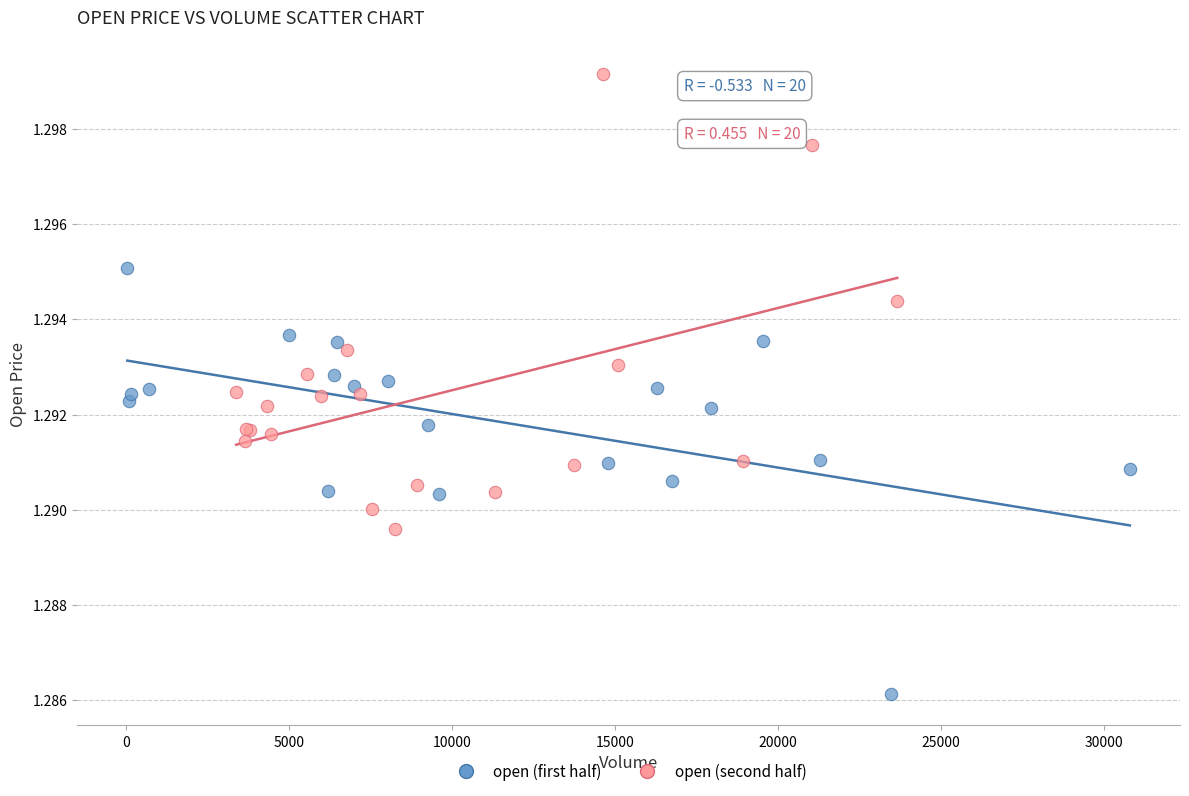

Which series reaches the minimum Y coordinate?

open (first half)